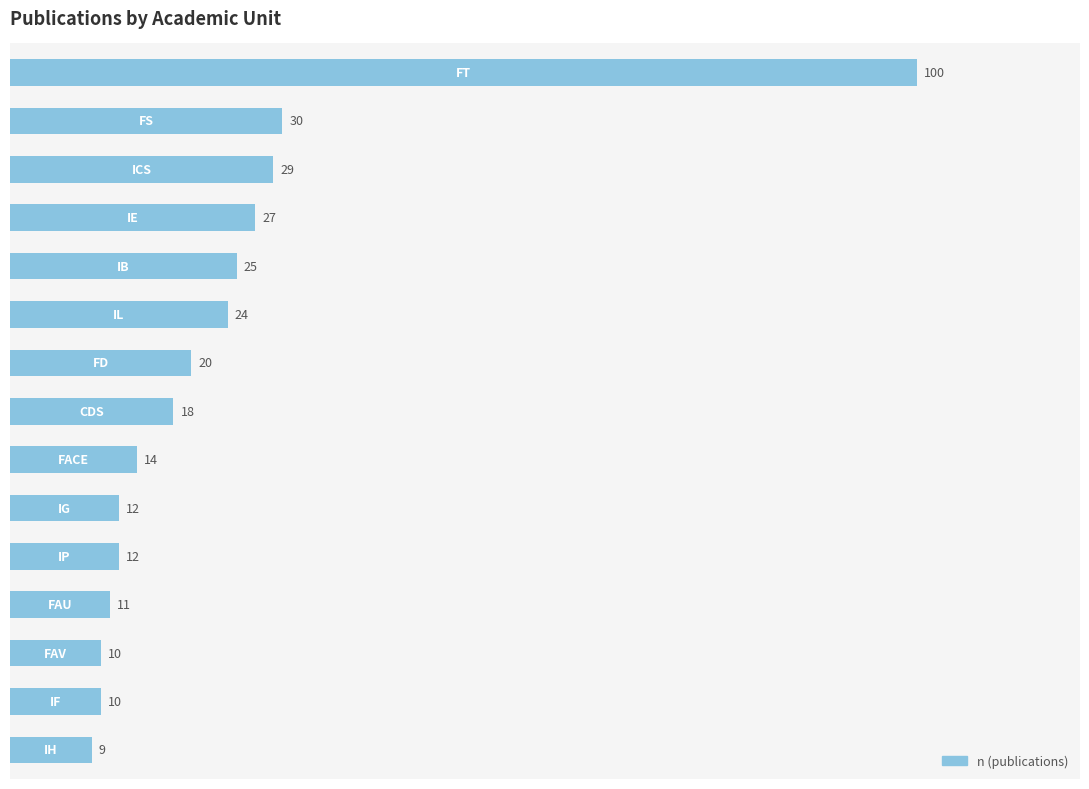

Reading top to bottom, what are all the values shown in this chart?

100	30	29	27	25	24	20	18	14	12	12	11	10	10	9